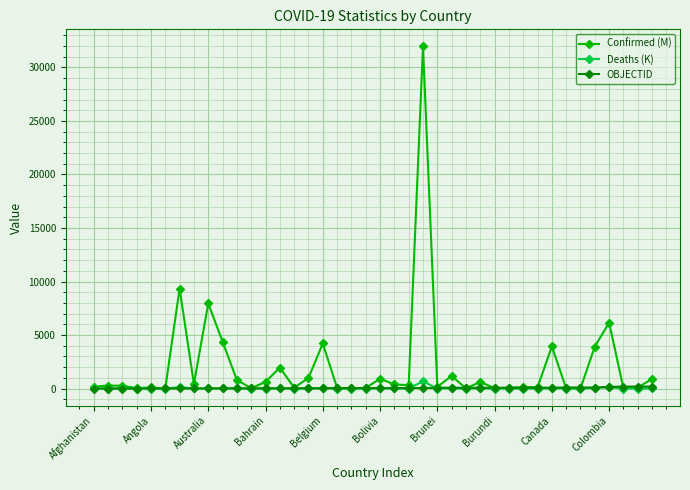

Which series has the widest spread of values?

Confirmed (M)